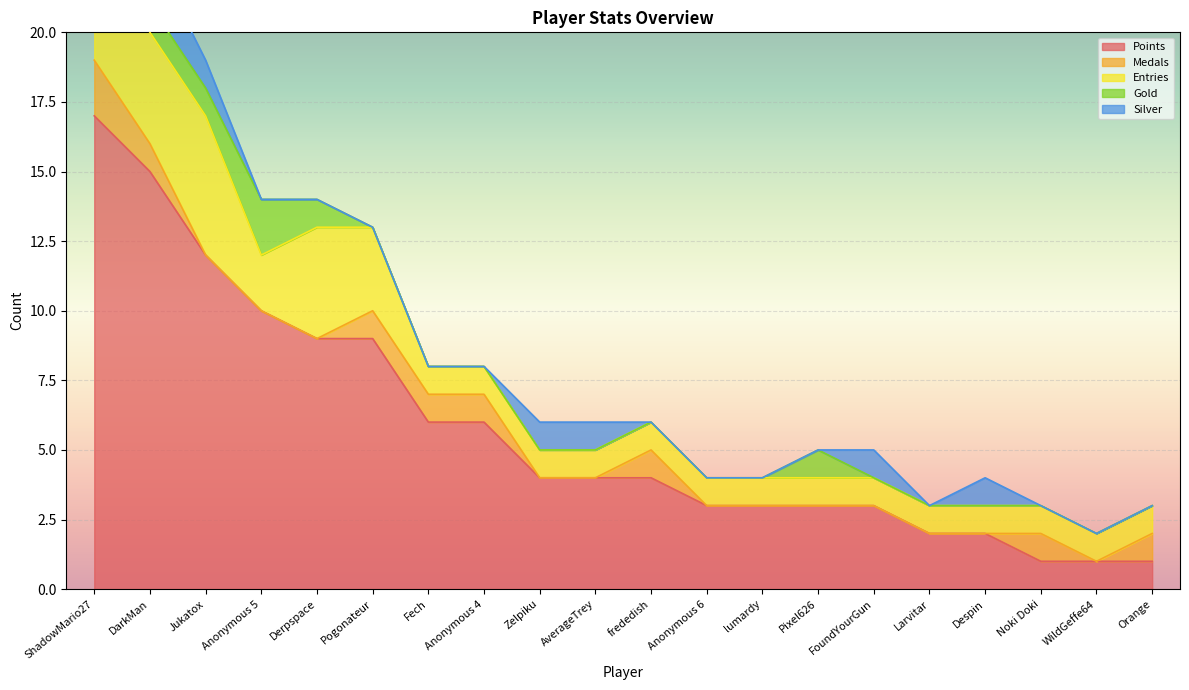

What value does the Entries series have at lumardy?

1